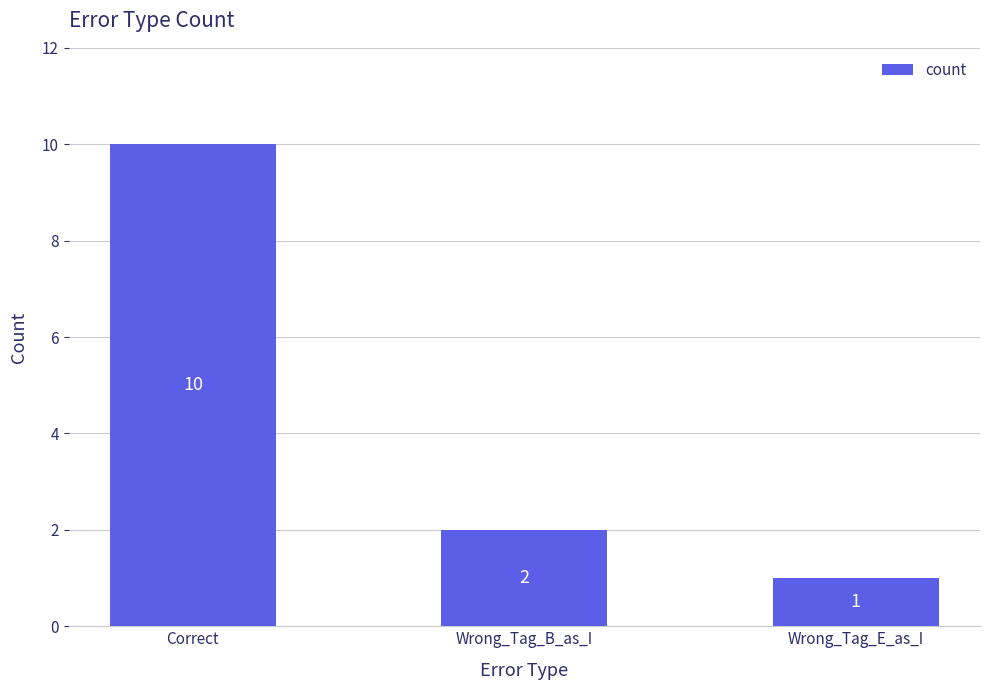

Reading left to right, extract all data points from this chart.

10	2	1